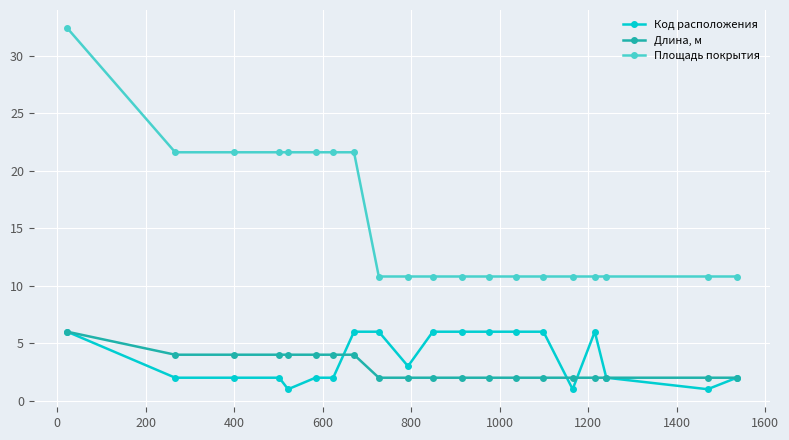

Which series has the widest spread of values?

Площадь покрытия